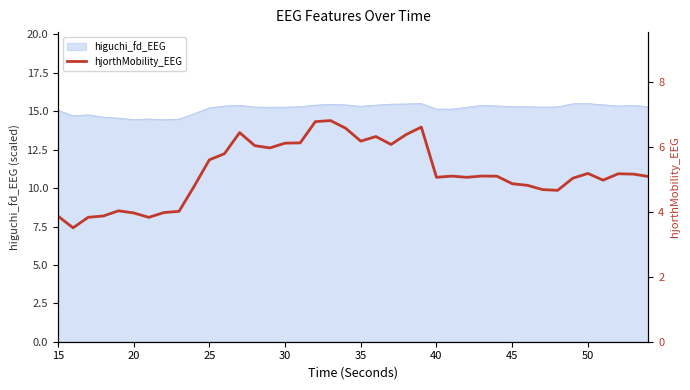

What is the maximum value for higuchi_fd_EEG?

15.5